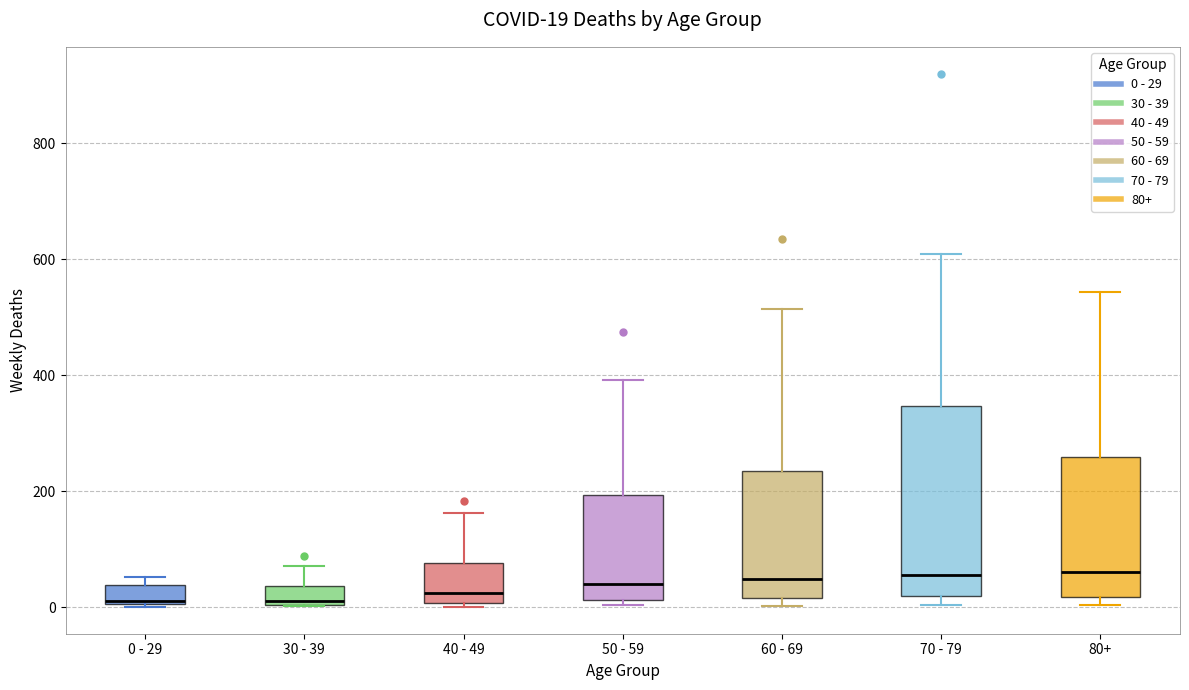

Comparing the boxes themselves (not the whiskers), which one is the tallest?

70 - 79